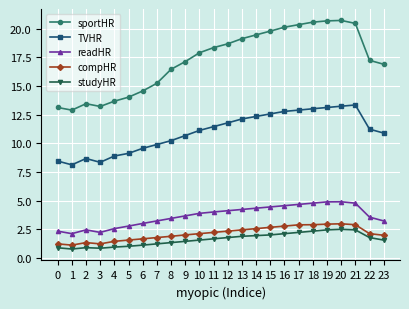

Rank the series by their maximum value, from lowest to highest.

studyHR, compHR, readHR, TVHR, sportHR